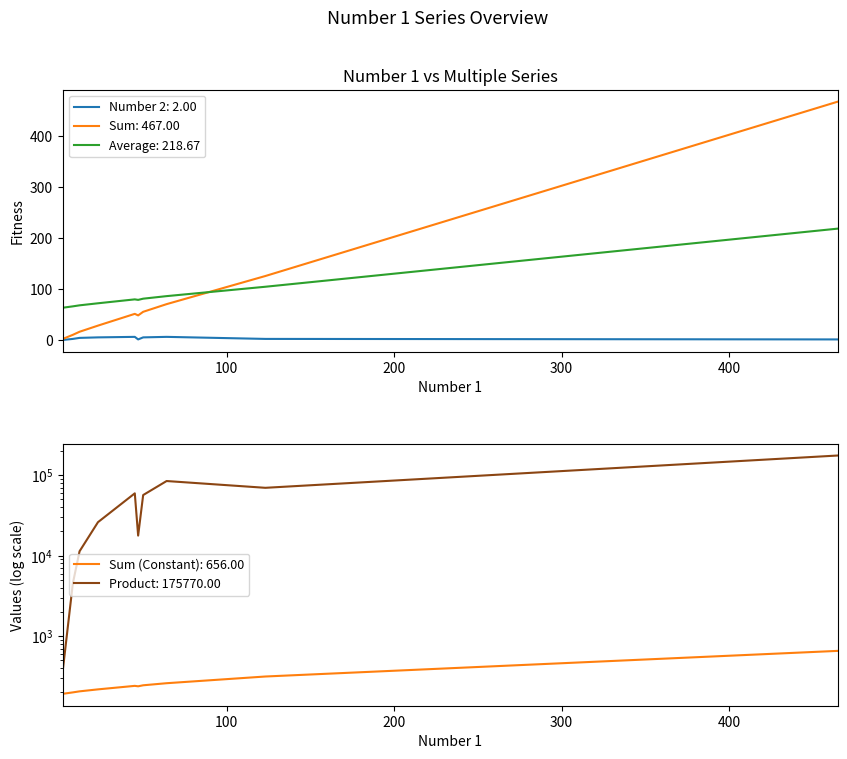

At which category does Sum (Constant) reach its first local peak?

45